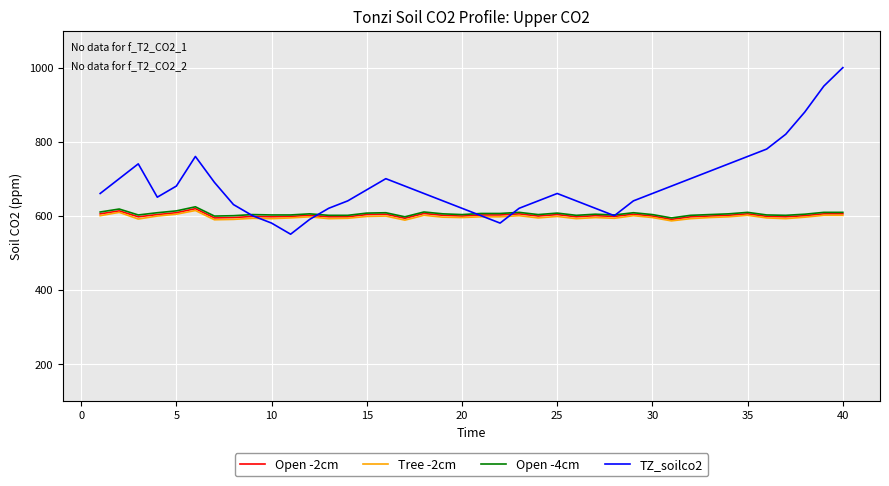

Which series has the largest range (max minus min)?

TZ_soilco2